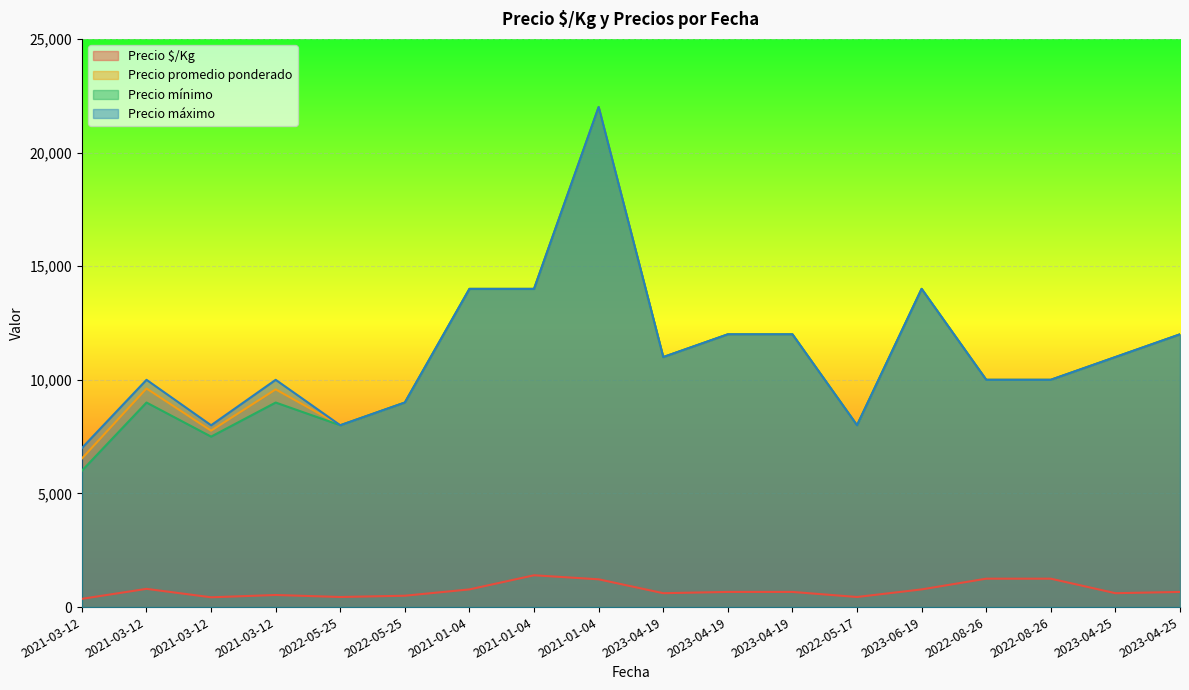

The Precio promedio ponderado series shows 9579 at 2021-03-12. True or false?

True